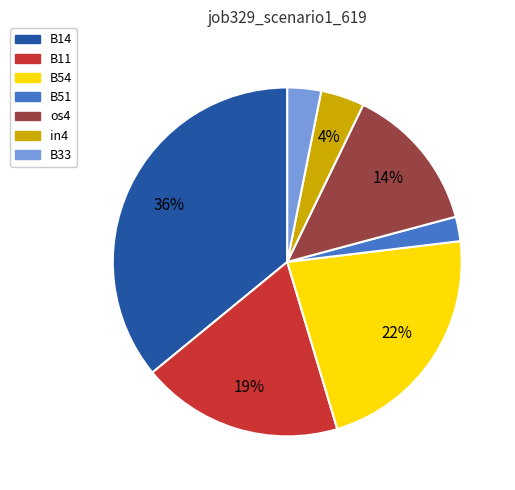

To the nearest percent, what is the difference between the largest and smallest slice percentages?

34%